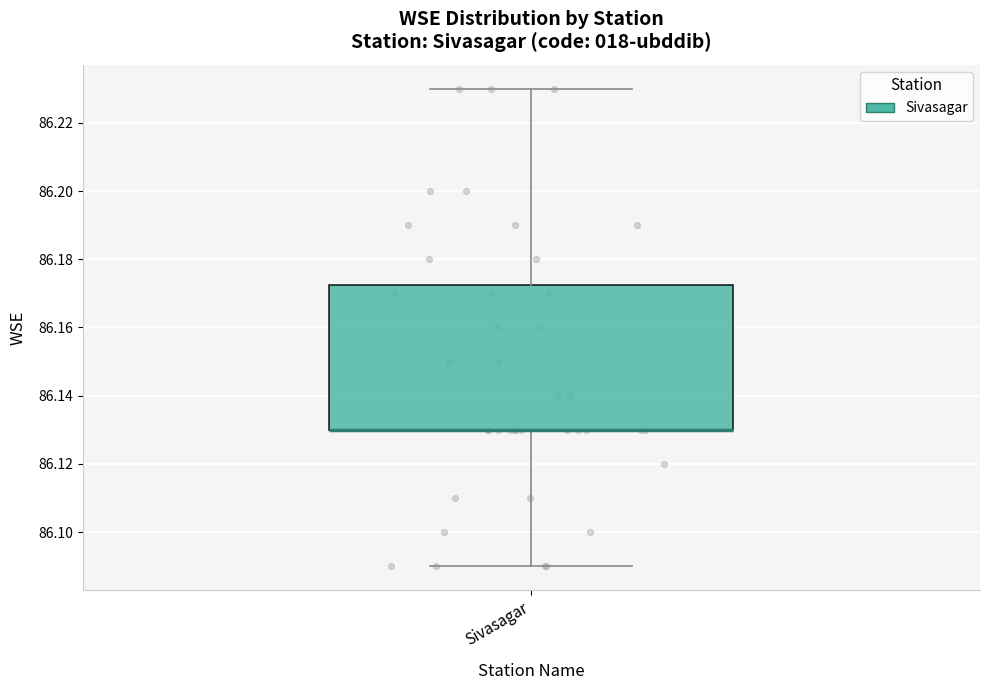

Transcribe this box plot: give where the median line is, the range the box spans, and where the two whiskers end, as read against the y-axis. The values are not printed on the chart, so give them approximately, as read against the axis.

median 86.130 (drawn on the box's lower edge), box 86.130 to 86.172, whiskers 86.090 to 86.230